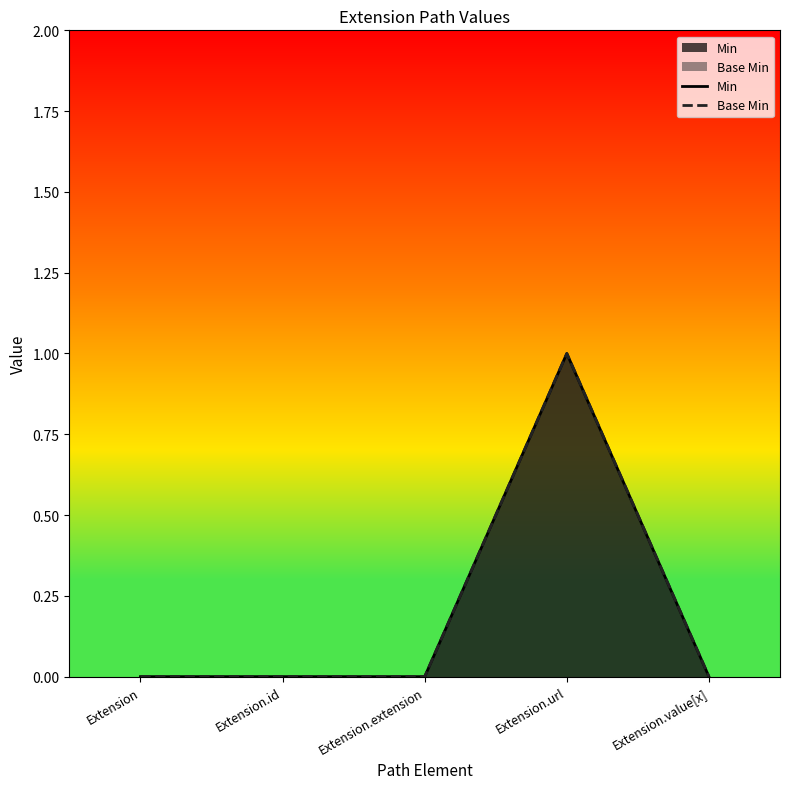

Rank the series at Extension.value[x] from highest to lowest value.

Min, Base Min